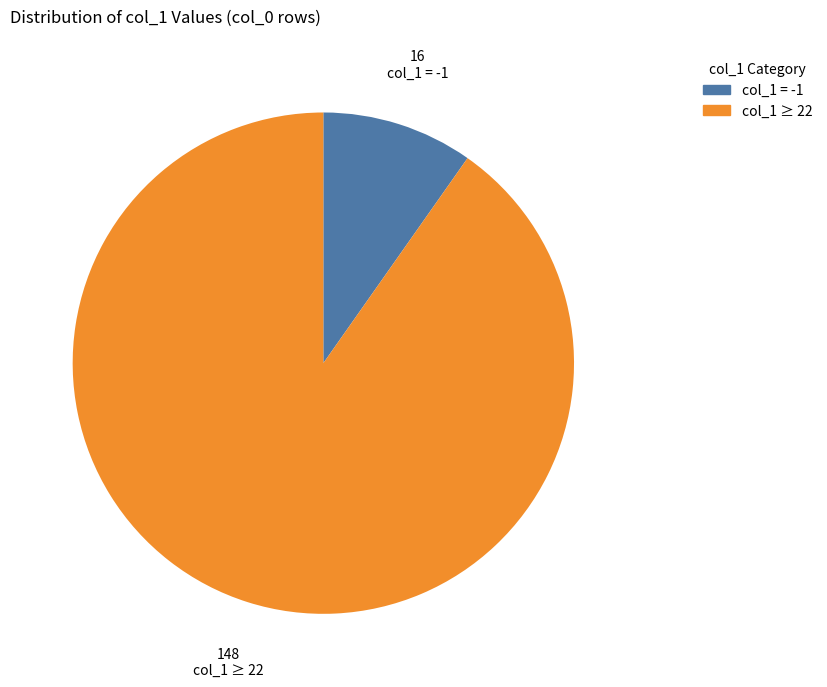

What is the smallest slice in the pie chart?

col_1 = -1